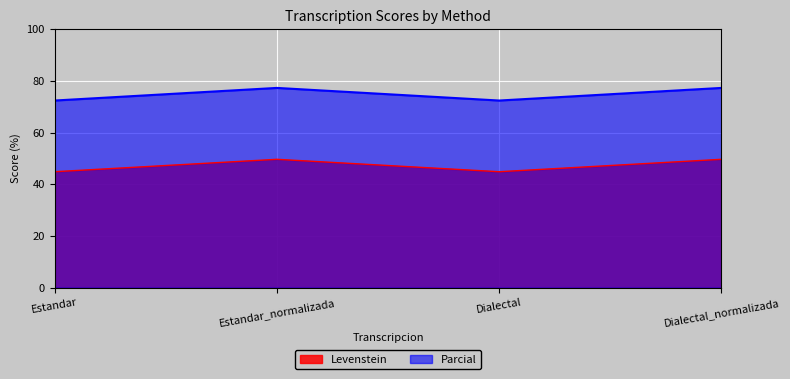

Is it true that Levenstein equals 49.7 at Estandar_normalizada?

True